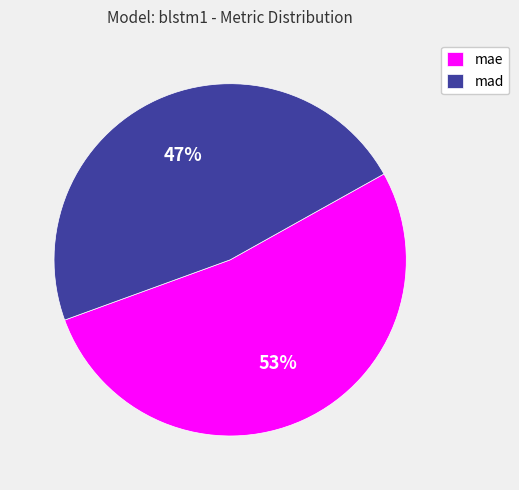

What is the ratio of the value at mae to the value at mad?

1.1